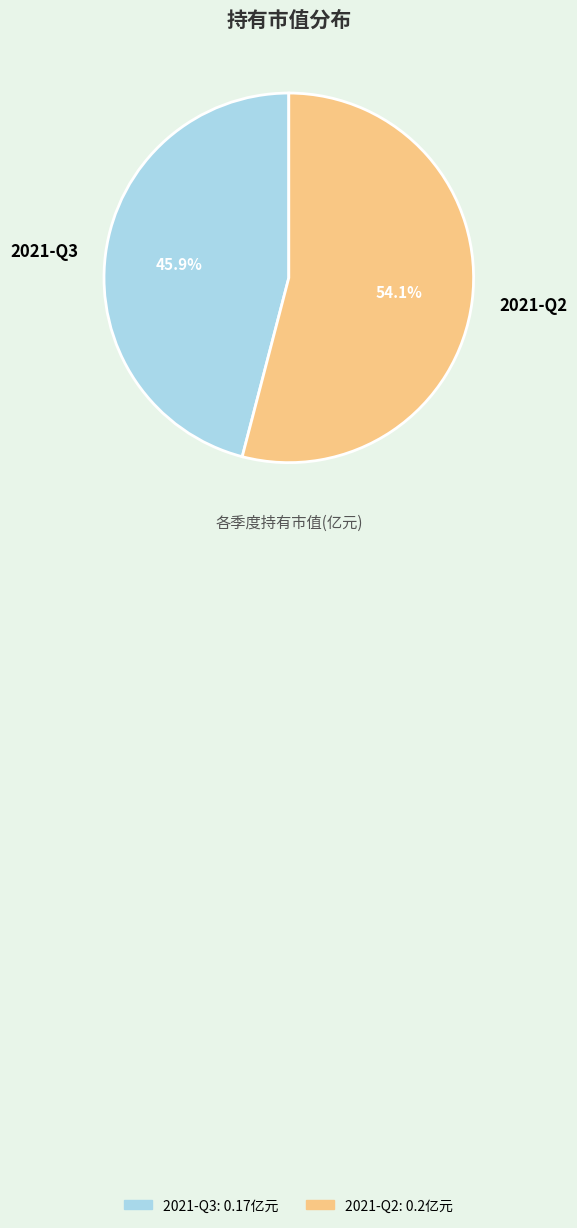

Which slice is the largest?

2021-Q2